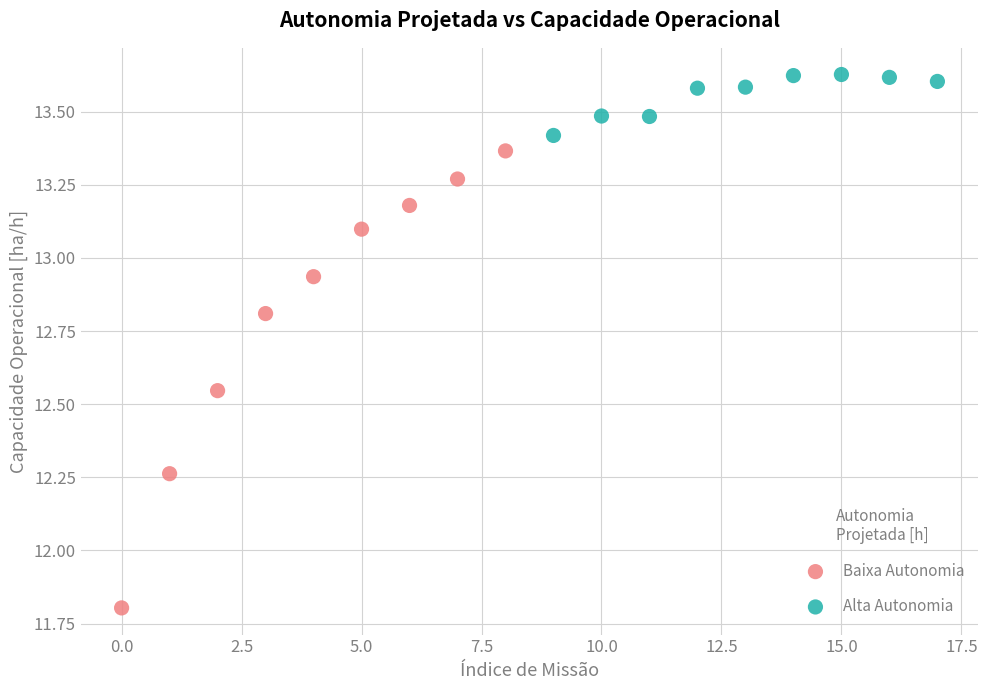

Which series reaches the maximum Y coordinate?

Alta Autonomia